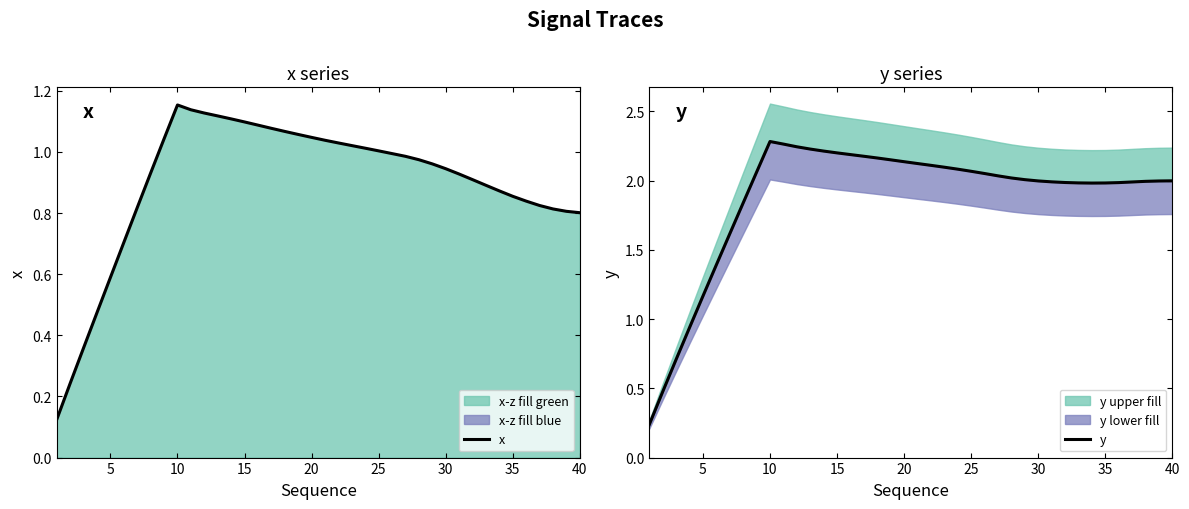

What is the sum of all x values?

35.9